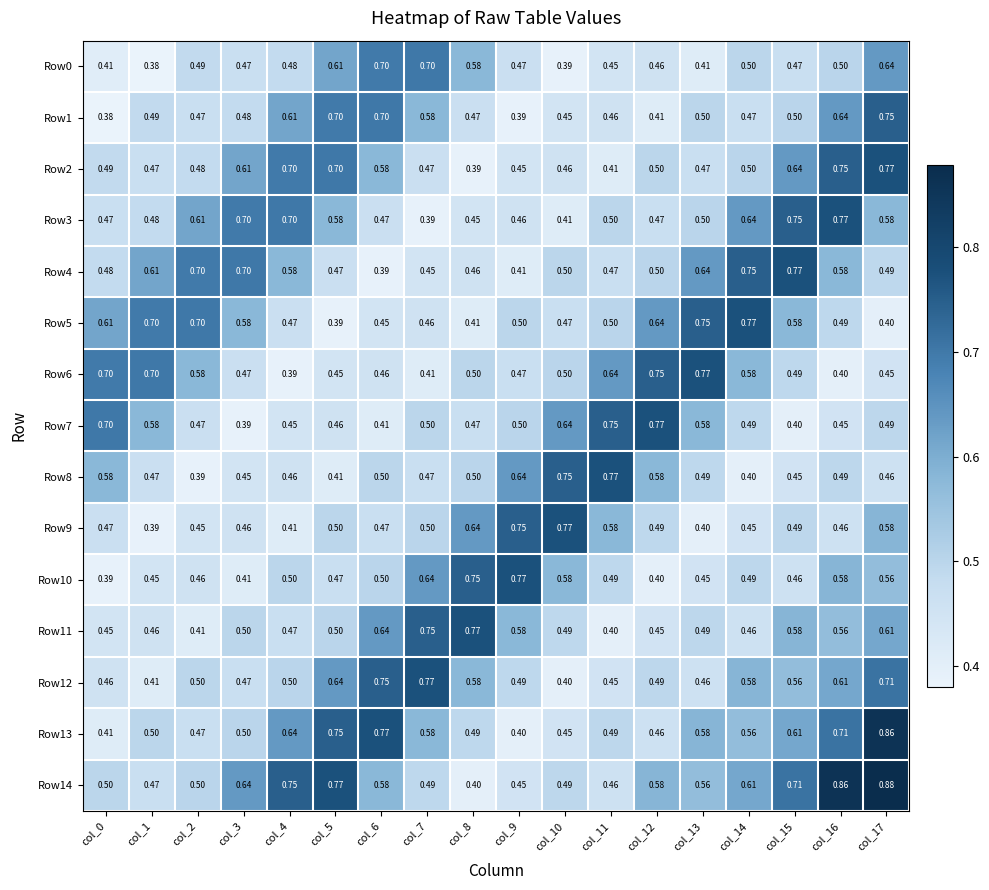

At how many categories does at least one series exceed 0?

18